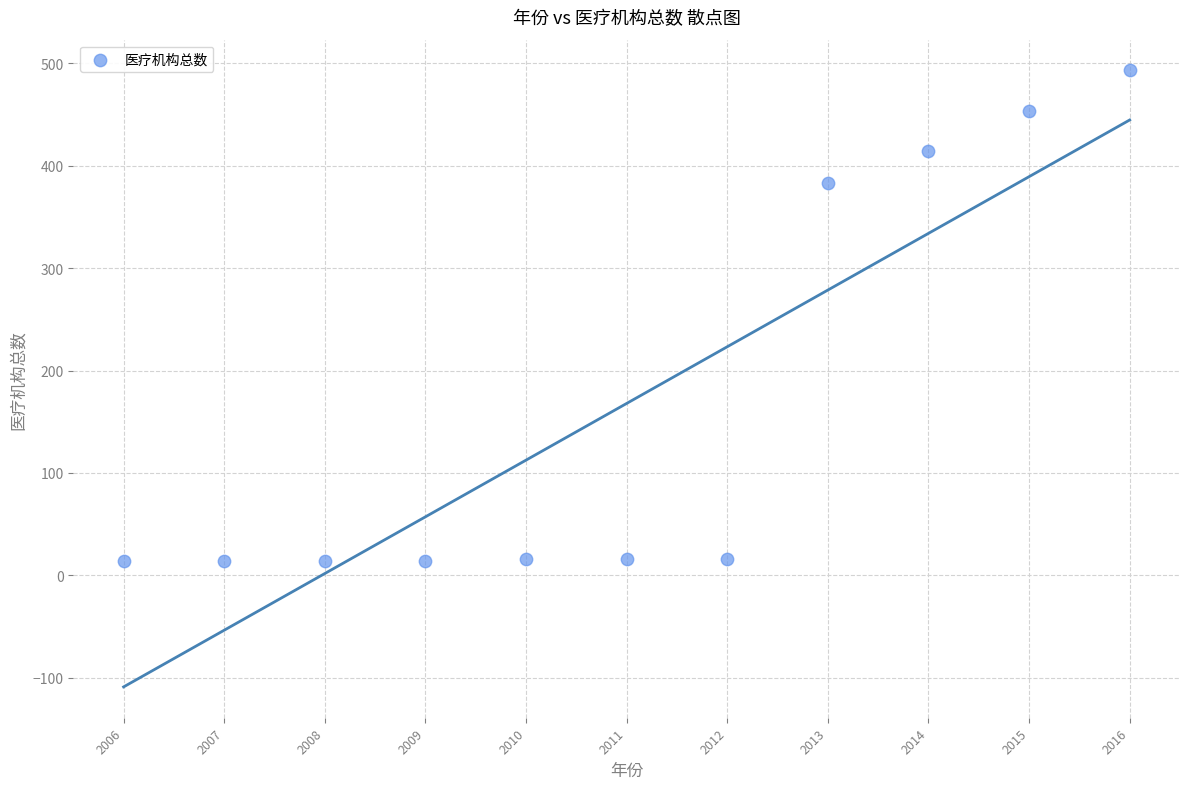

What Y value in the scatter plot is closest to 253?

383